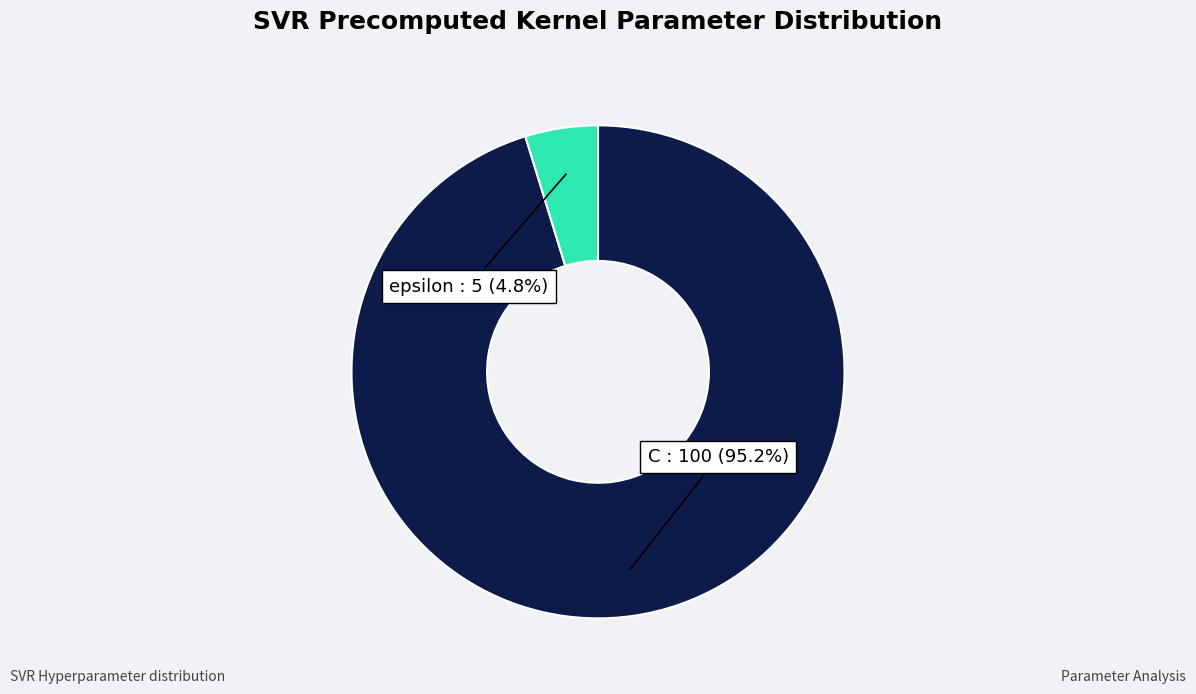

Is there a majority slice in this chart?

Yes